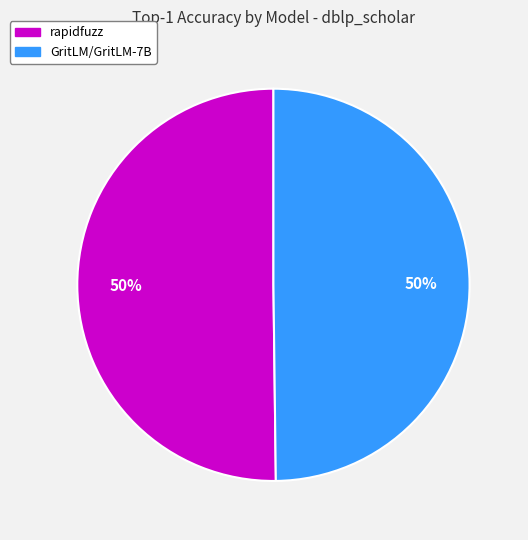

To the nearest percent, what is the combined percentage of rapidfuzz and GritLM/GritLM-7B?

100%